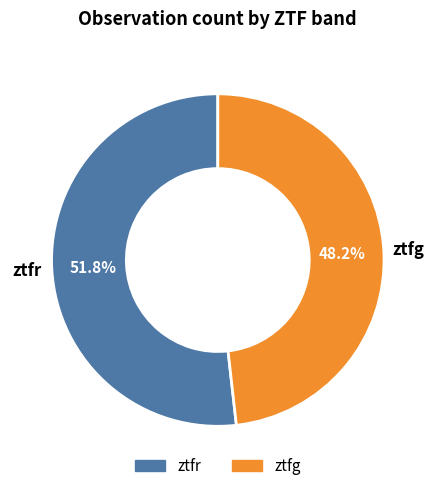

Does any single category account for the majority?

Yes